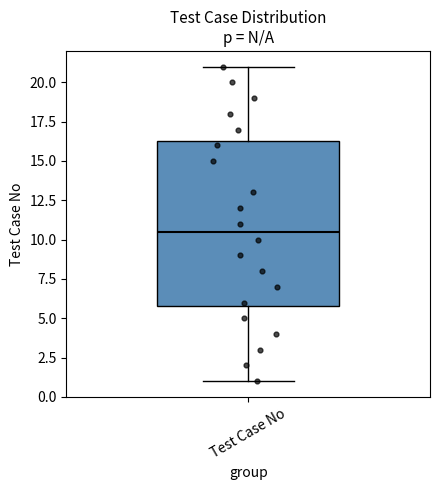

Transcribe this box plot: give where the median line is, the range the box spans, and where the two whiskers end, as read against the y-axis. The values are not printed on the chart, so give them approximately, as read against the axis.

median 10.5, box 6.0 to 16.5, whiskers 1.0 to 21.0